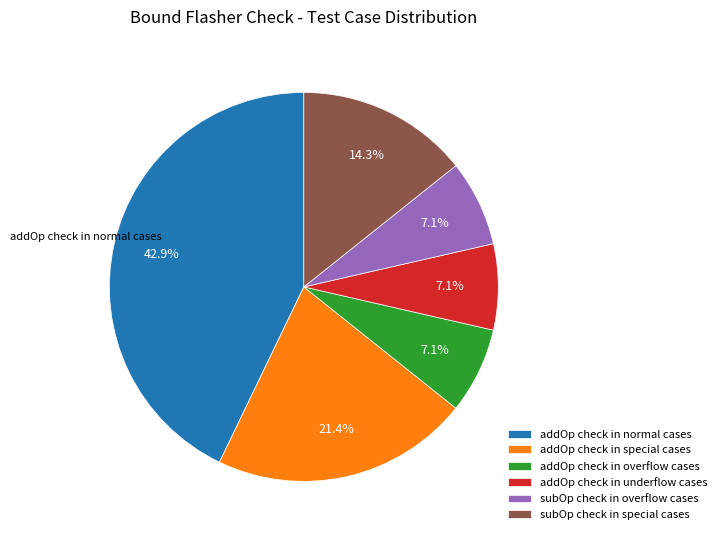

Which has a higher value, subOp check in overflow cases or subOp check in special cases?

subOp check in special cases